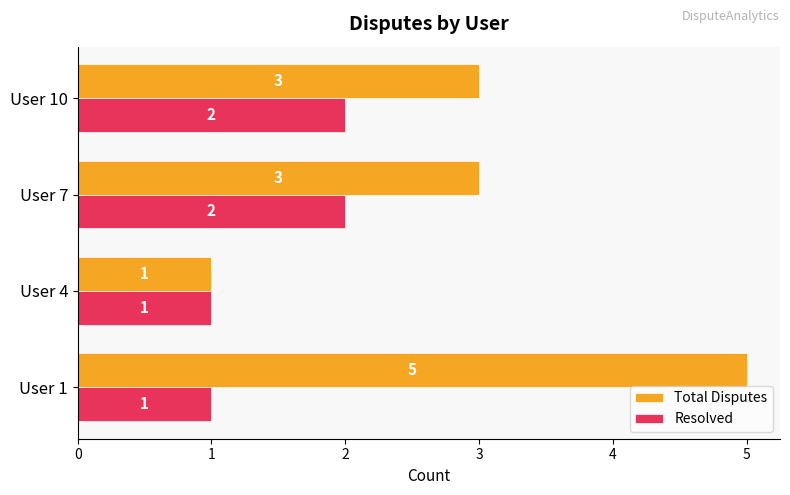

Is the value of Total Disputes at User 1 greater than the value of Resolved at User 4?

Yes